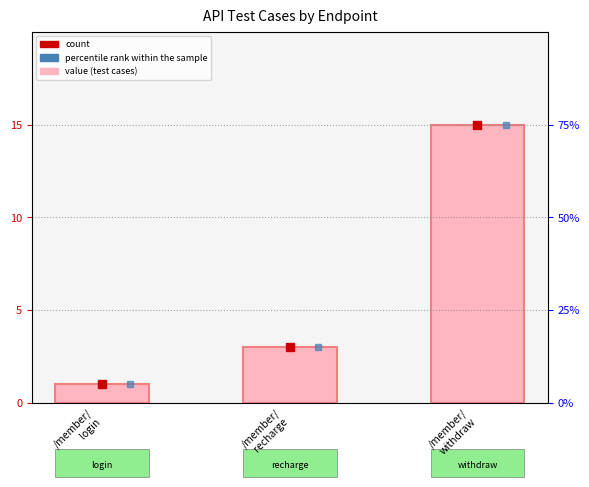

The value at /member/
recharge is 1. True or false?

False